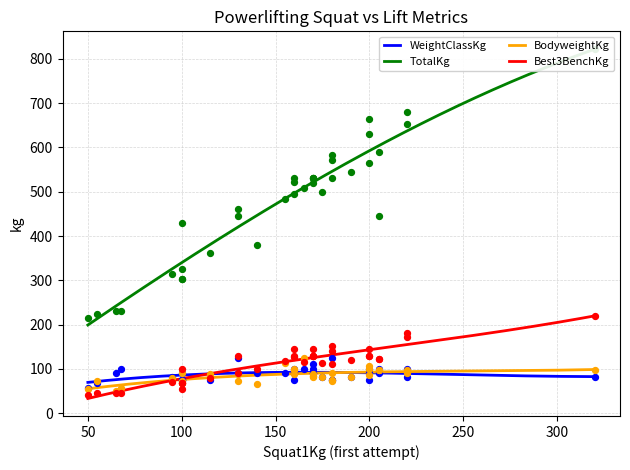

What is the total value across all series at 24?

416.2